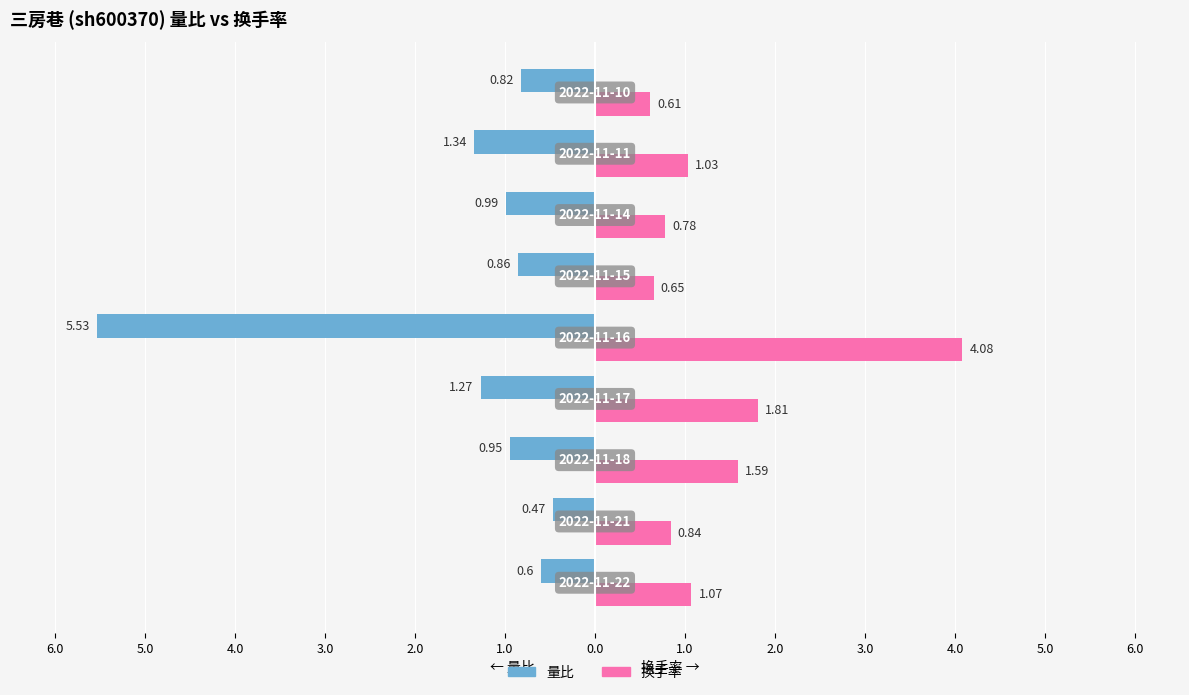

At how many categories does at least one series exceed -2?

9